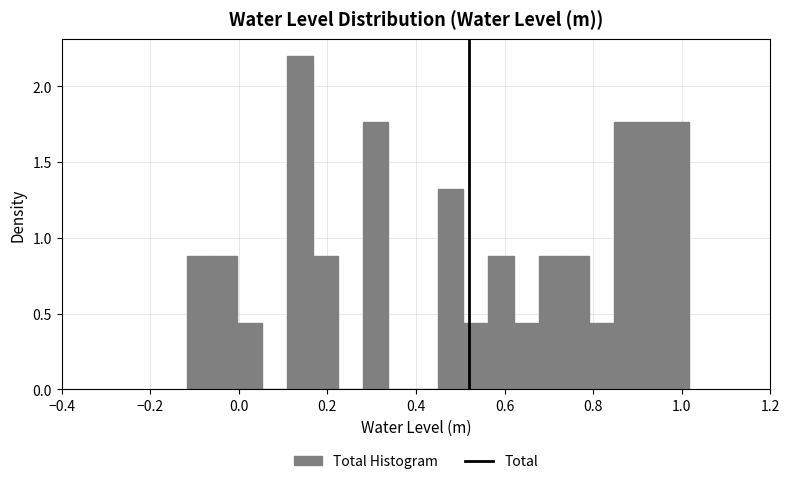

Around what value on the x-axis is the tallest bar? Give the approximate position of its centre, as read against the axis.

0.14